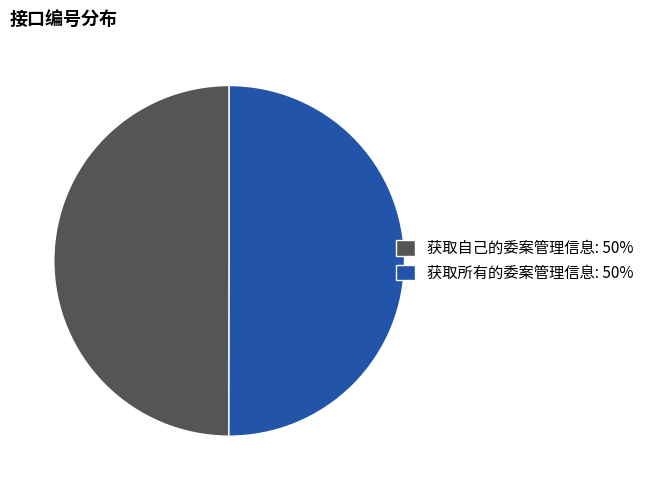

What is the ratio of the value at 获取所有的委案管理信息: 50% to the value at 获取自己的委案管理信息: 50%?

1.0